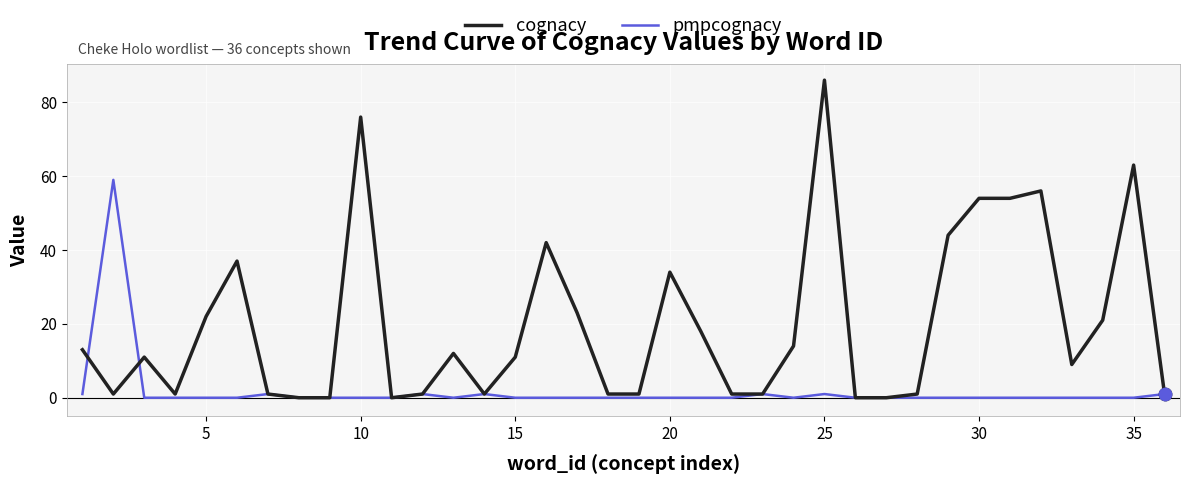

What is the greatest value displayed?

86